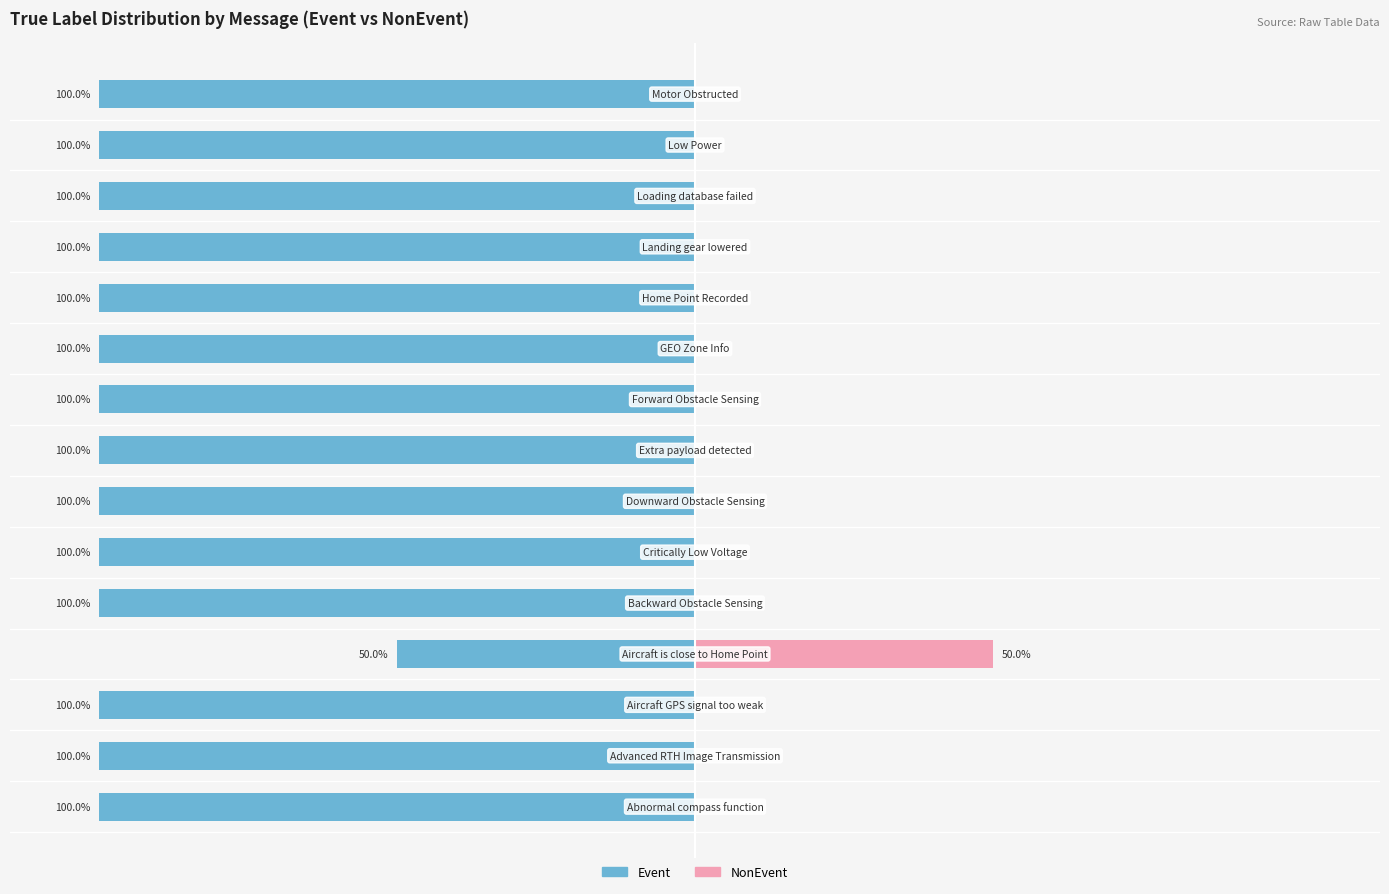

What is the difference between the highest and lowest values at 7?

100